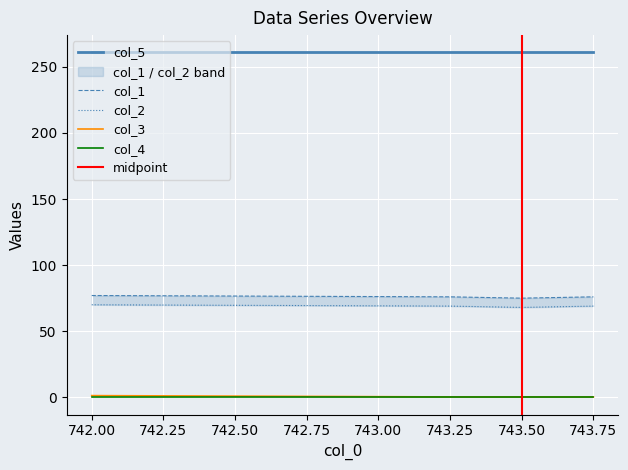

What is the label of the 1st point from the right?

743.75